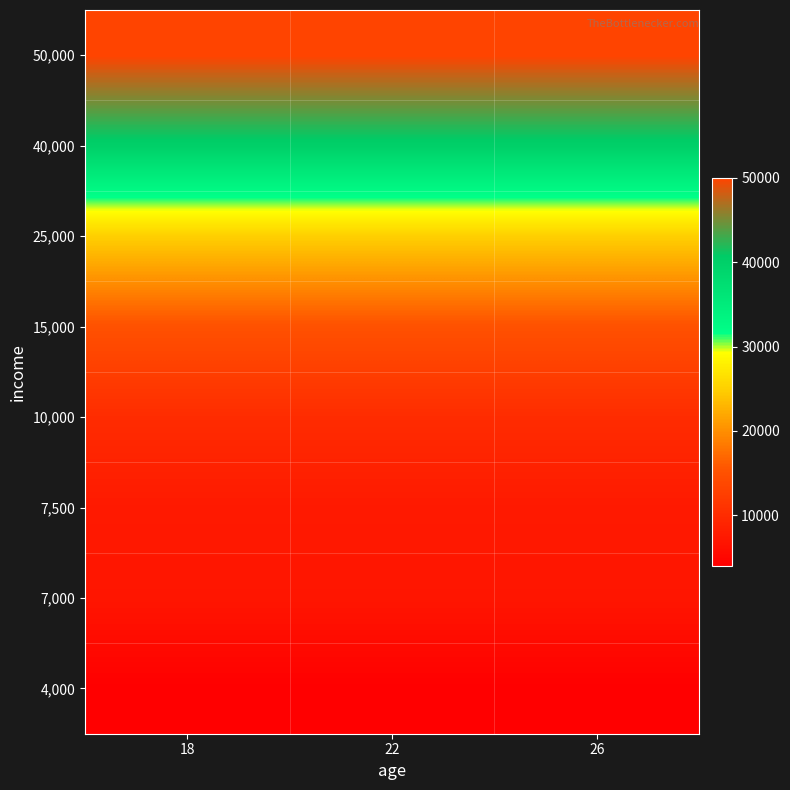

Reading left to right, transcribe all the data shown in this chart.

4,000: 18=4000	22=4000	26=4000
7,000: 18=7000	22=7000	26=7000
7,500: 18=7500	22=7500	26=7500
10,000: 18=10000	22=10000	26=10000
15,000: 18=15000	22=15000	26=15000
25,000: 18=25000	22=25000	26=25000
40,000: 18=40000	22=40000	26=40000
50,000: 18=50000	22=50000	26=50000